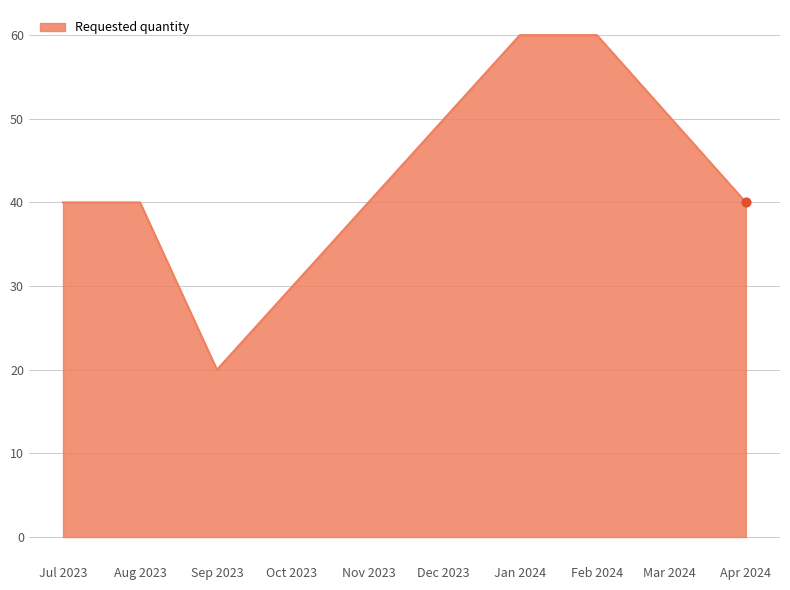

Approximately how many times larger is the value at Apr 2024 compared to Jul 2023?

1.0